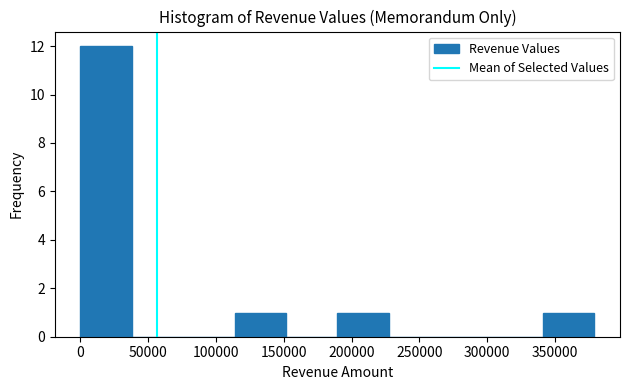

Reading left to right, transcribe this chart: for each bar, give the range it covers on the x-axis and its height. Neither the bar edges nor the heights are printed on the chart, so give them approximately, as read against the axes.

0 to 40000: 12
40000 to 75000: 0
75000 to 115000: 0
115000 to 150000: 1
150000 to 190000: 0
190000 to 225000: 1
225000 to 265000: 0
265000 to 305000: 0
305000 to 340000: 0
340000 to 380000: 1